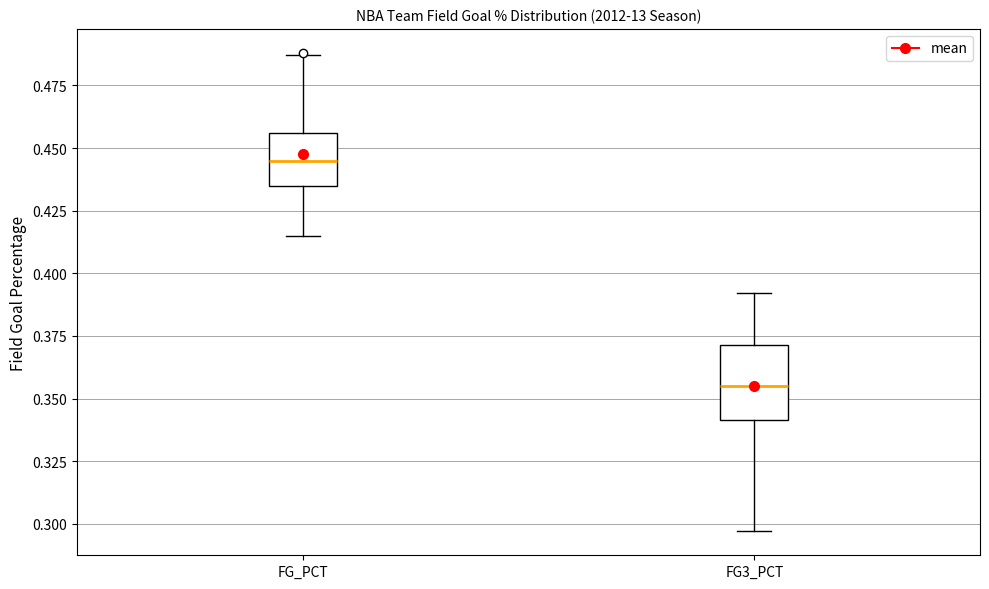

Reading left to right, transcribe this box plot: for each box, give where its median line is, the range the box spans, and where its two whiskers end, as read against the y-axis. The values are not printed on the chart, so give them approximately, as read against the axis.

FG_PCT: median 0.445, box 0.435 to 0.455, whiskers 0.415 to 0.485
FG3_PCT: median 0.355, box 0.340 to 0.370, whiskers 0.295 to 0.390